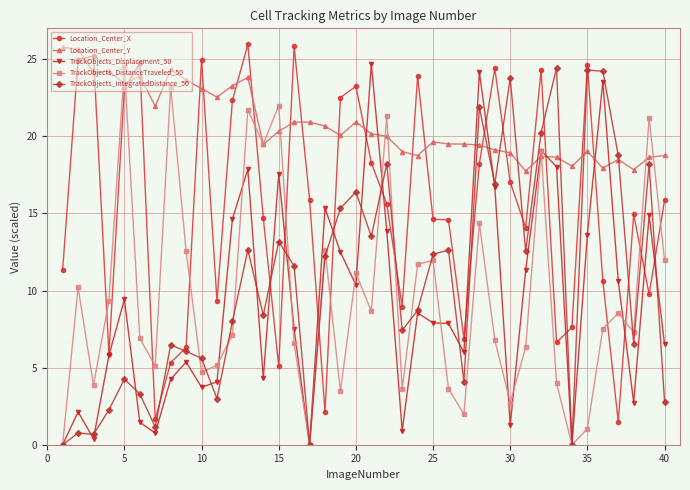

What is the value of the Location_Center_X point at the 30th from the left?

17.0